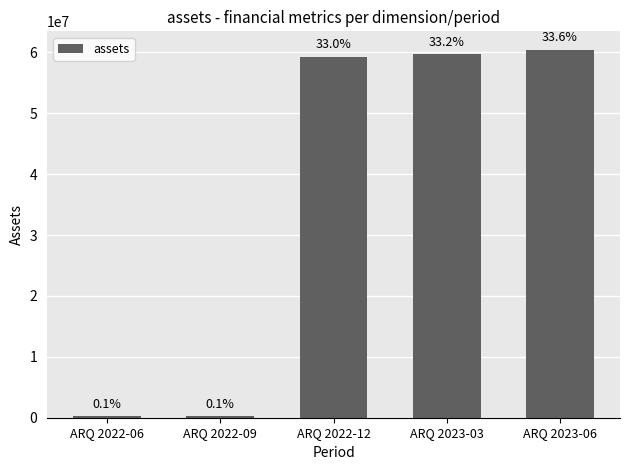

Does the chart contain any negative values?

No